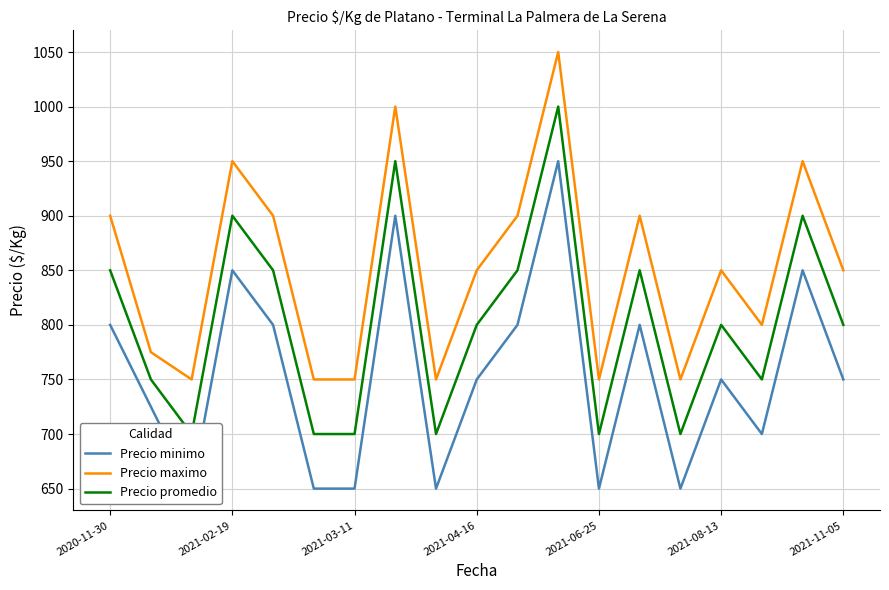

What is the maximum value for Precio maximo?

1050